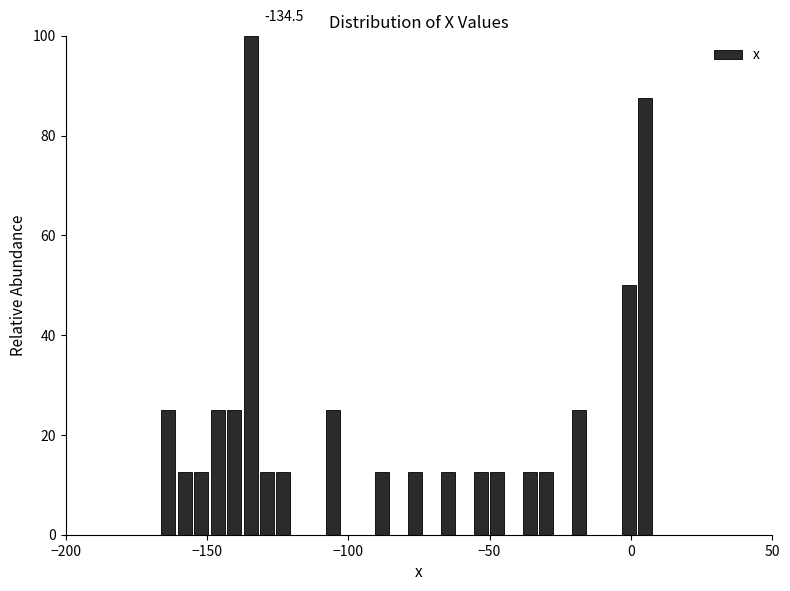

Around what value on the x-axis is the tallest bar? Give the approximate position of its centre, as read against the axis.

-135